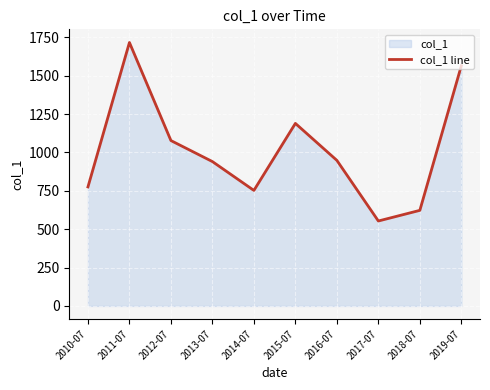

How many points are higher than both their immediate neighbors (excluding endpoints)?

2